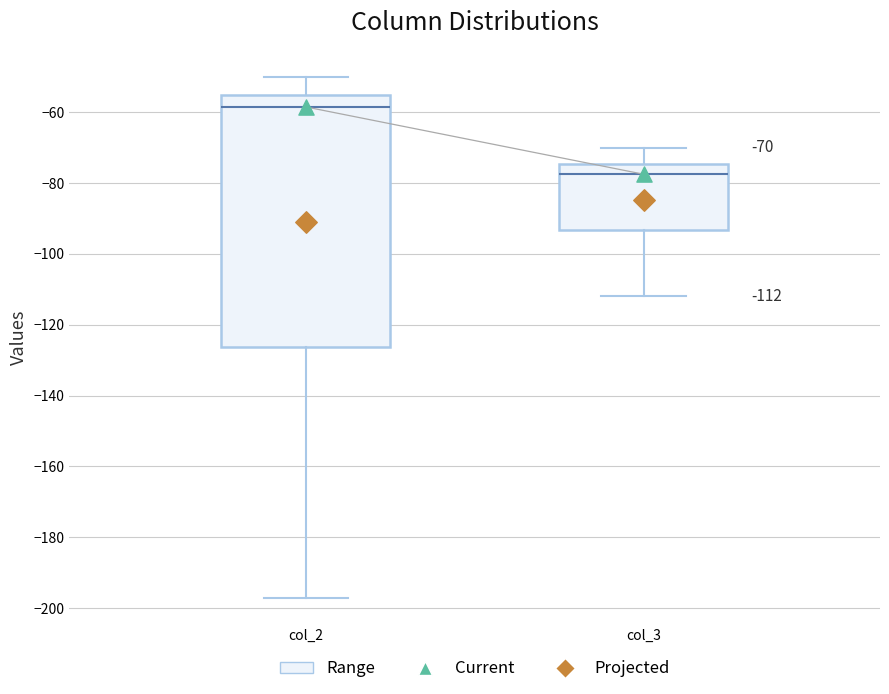

Comparing the boxes themselves (not the whiskers), which one is the tallest?

col_2